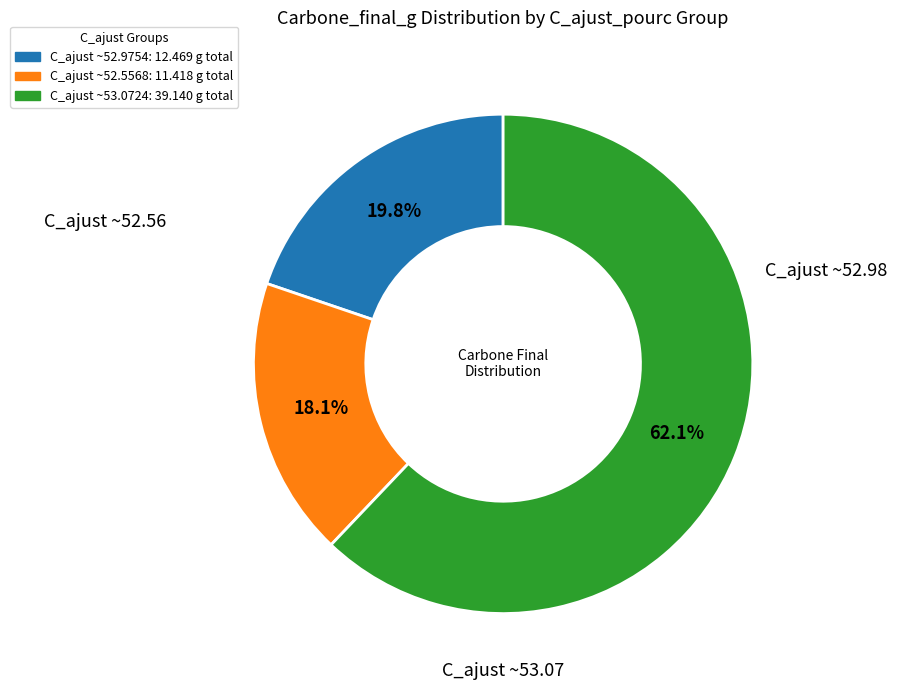

Rank the categories by value from lowest to highest.

C_ajust ~52.5568: 11.418 g total, C_ajust ~52.9754: 12.469 g total, C_ajust ~53.0724: 39.140 g total